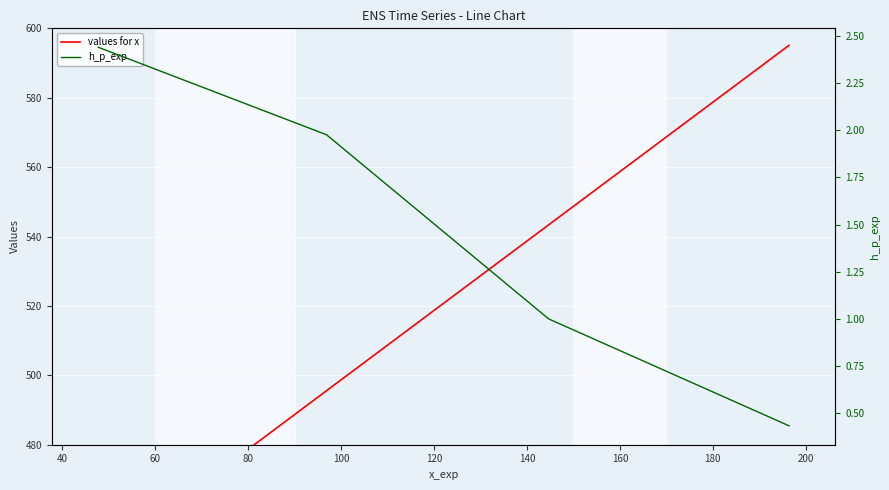

What is the greatest value displayed?

595.1